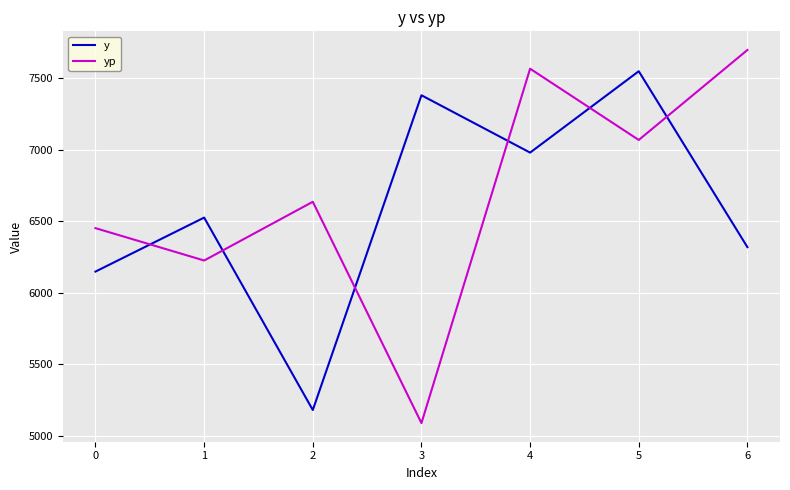

True or false: yp has more than 2 interior local peaks.

False